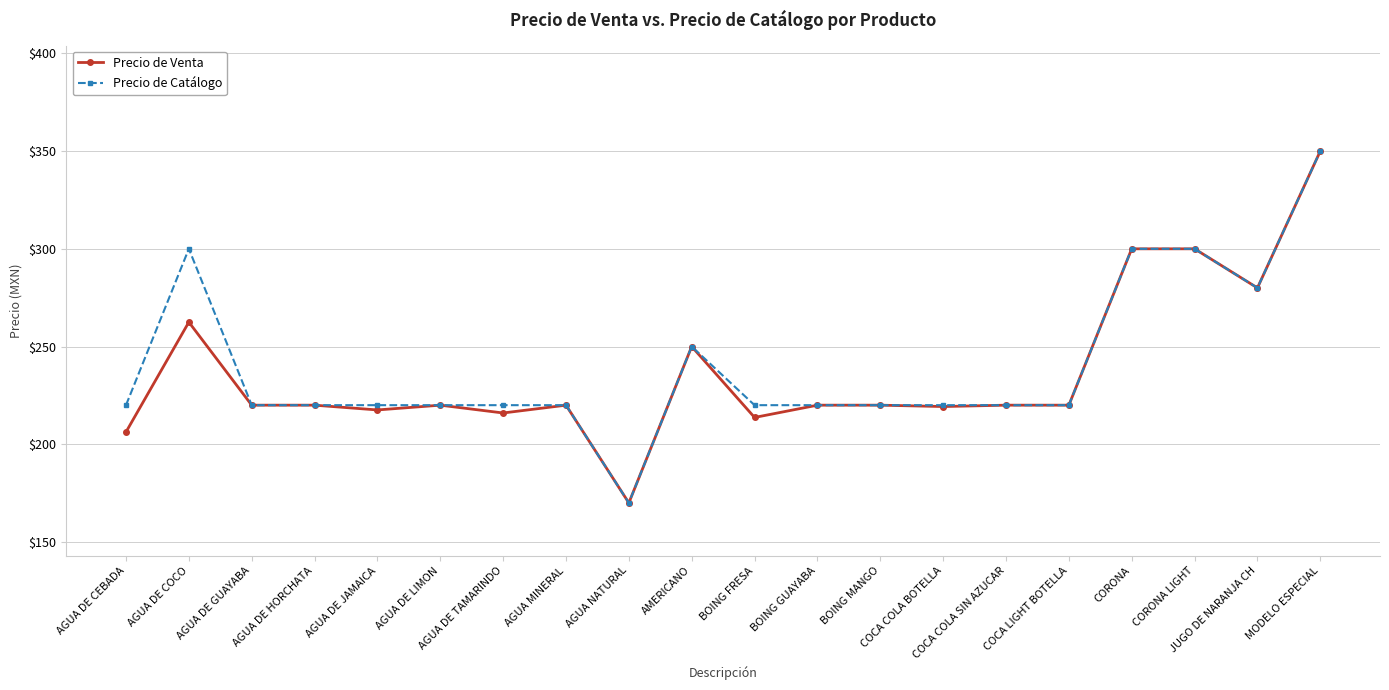

The value of Precio de Venta at COCA COLA BOTELLA is 337.8. True or false?

False